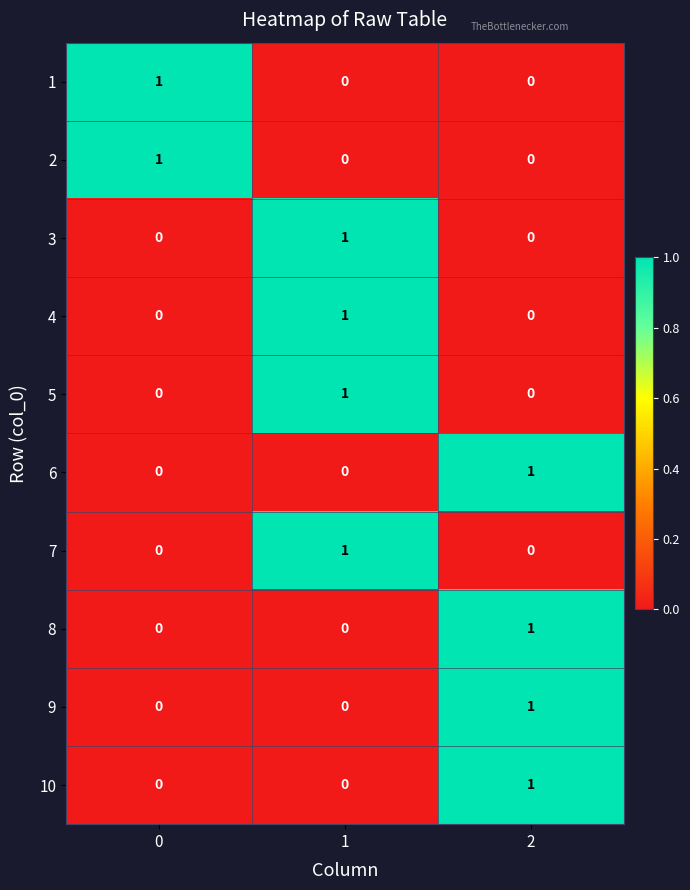

Count the number of categories in the chart.

3